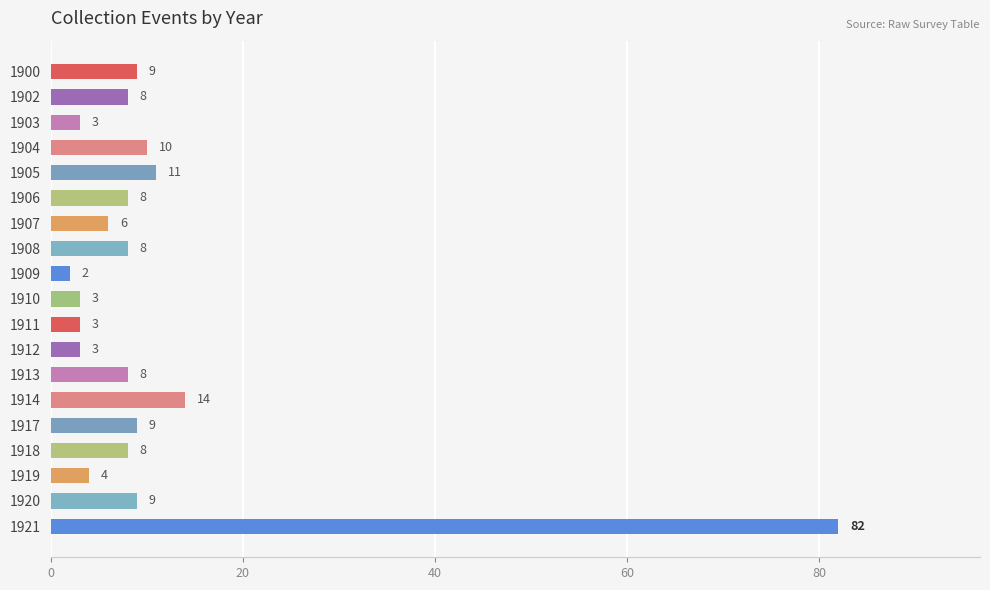

What is the change in value from 1904 to 1907?

-4